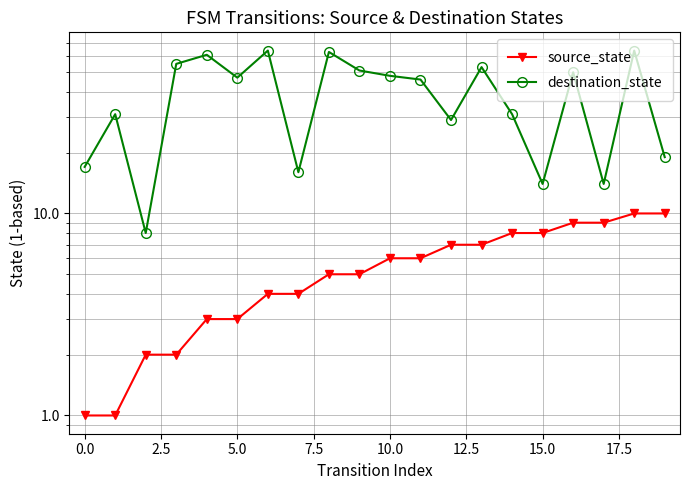

How many data points in source_state are less than 6?

10